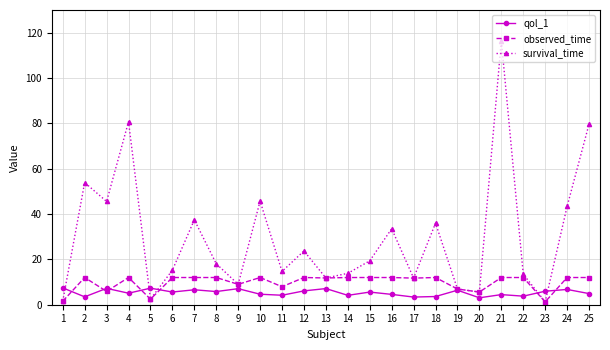

What are all the series names shown in the legend?

qol_1, observed_time, survival_time